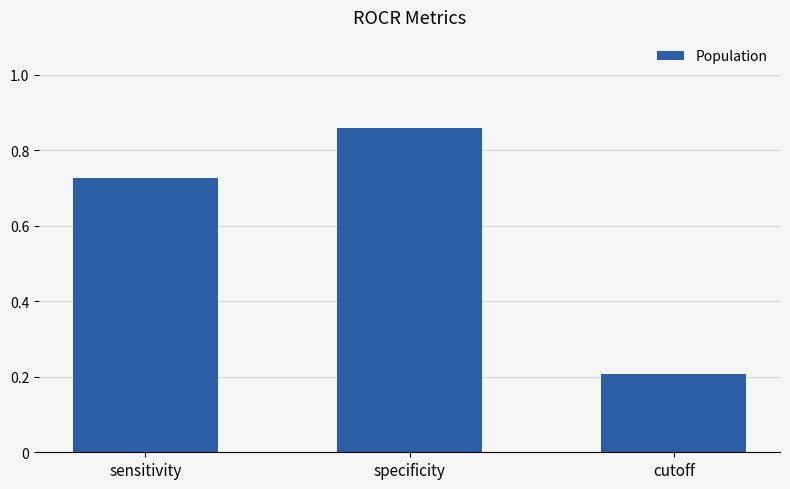

Rank the categories by value from lowest to highest.

cutoff, sensitivity, specificity